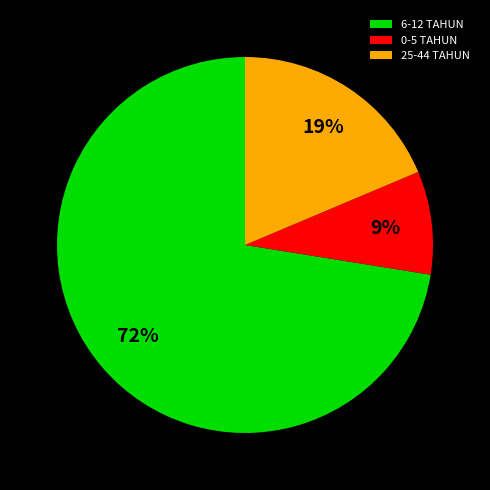

True or false: 6-12 TAHUN accounts for 72% of the total.

True